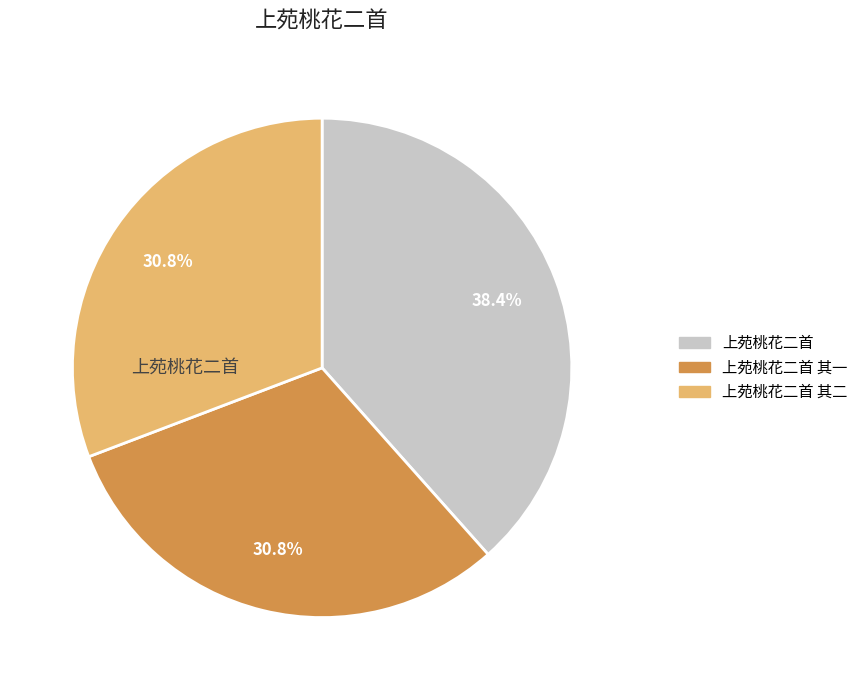

Which has a higher value, 上苑桃花二首 其二 or 上苑桃花二首 其一?

上苑桃花二首 其二